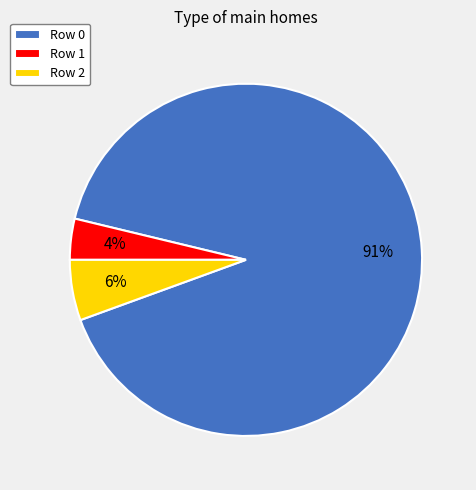

What is the largest slice in the pie chart?

Row 0